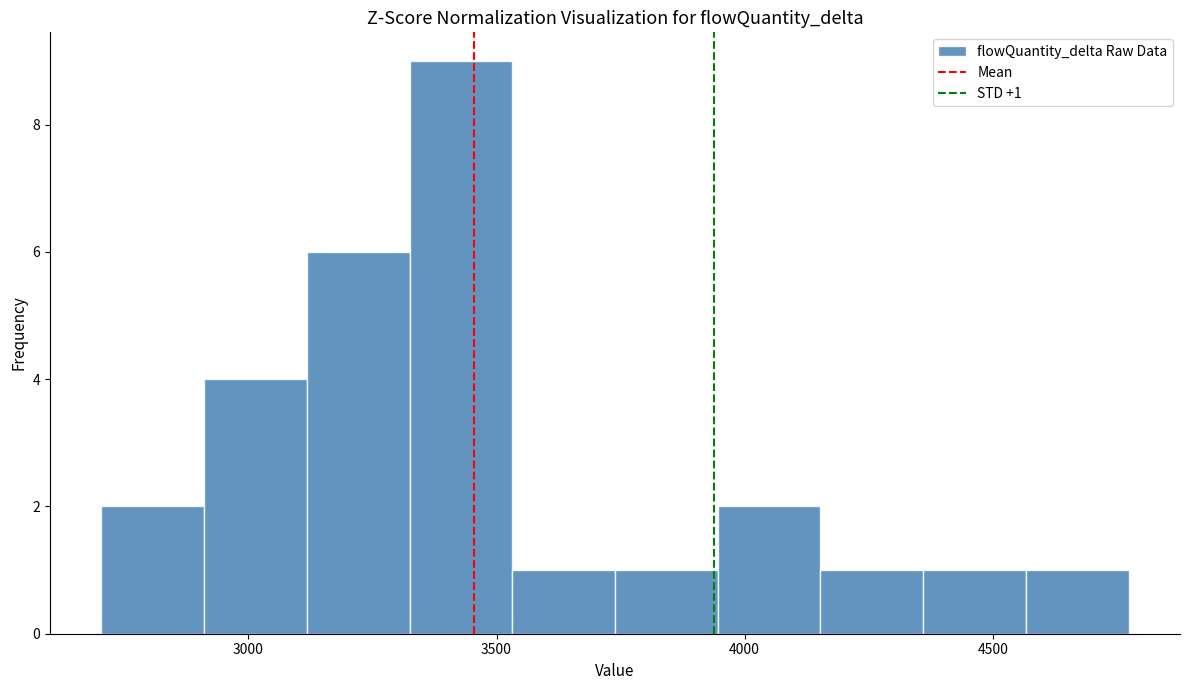

Over which range of the x-axis is the bar tallest?

3300 to 3550